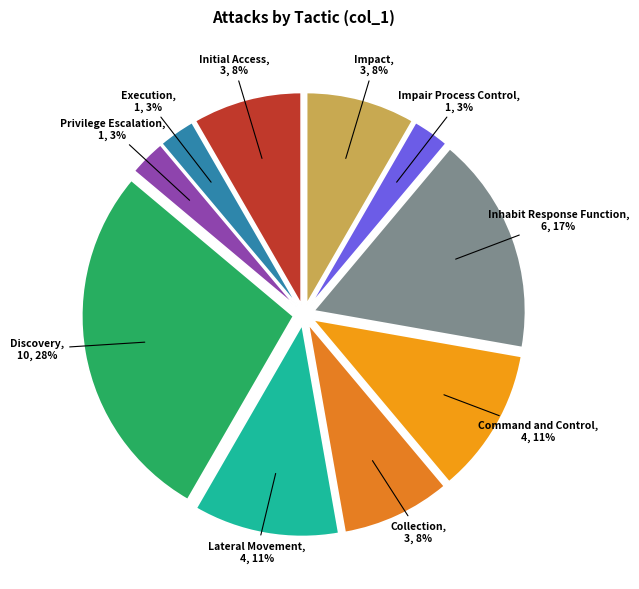

What is the largest slice in the pie chart?

Discovery